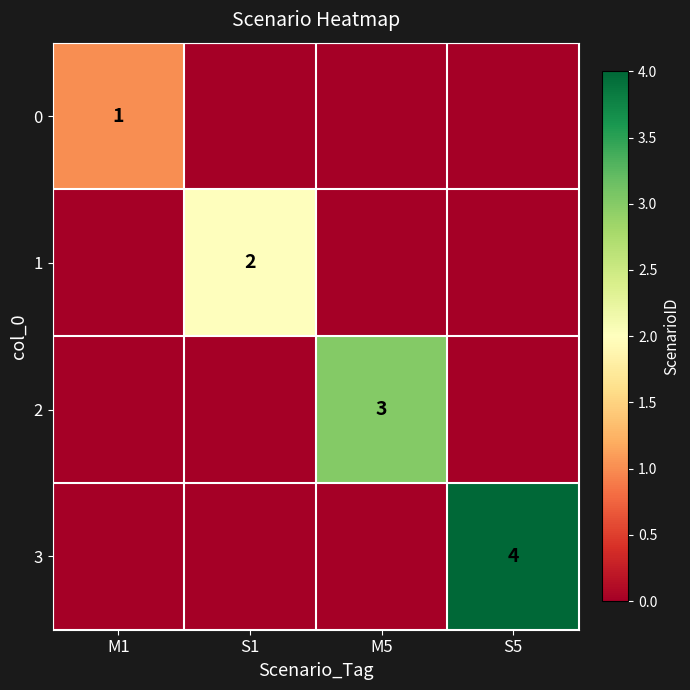

True or false: 1 has a value of 1 at M5.

False